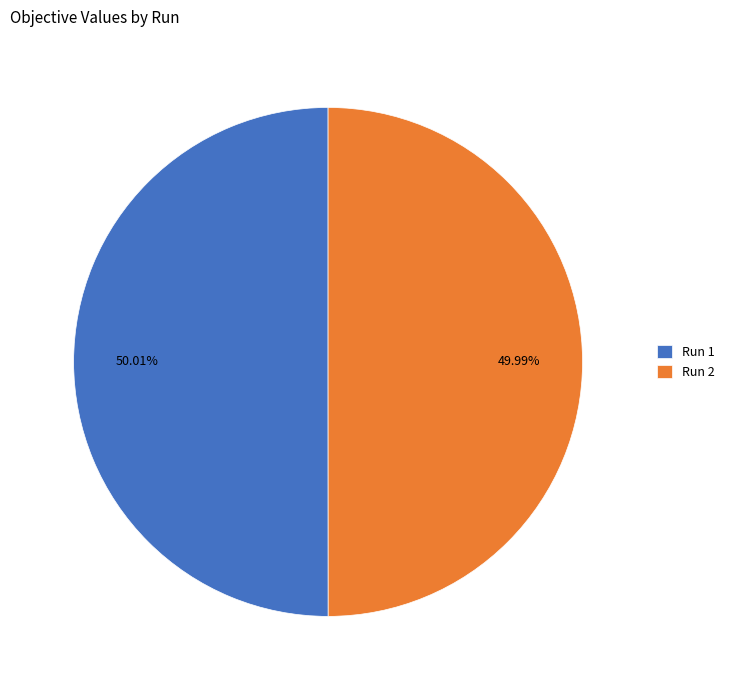

Combined, do Run 1 and Run 2 account for over 50%?

Yes